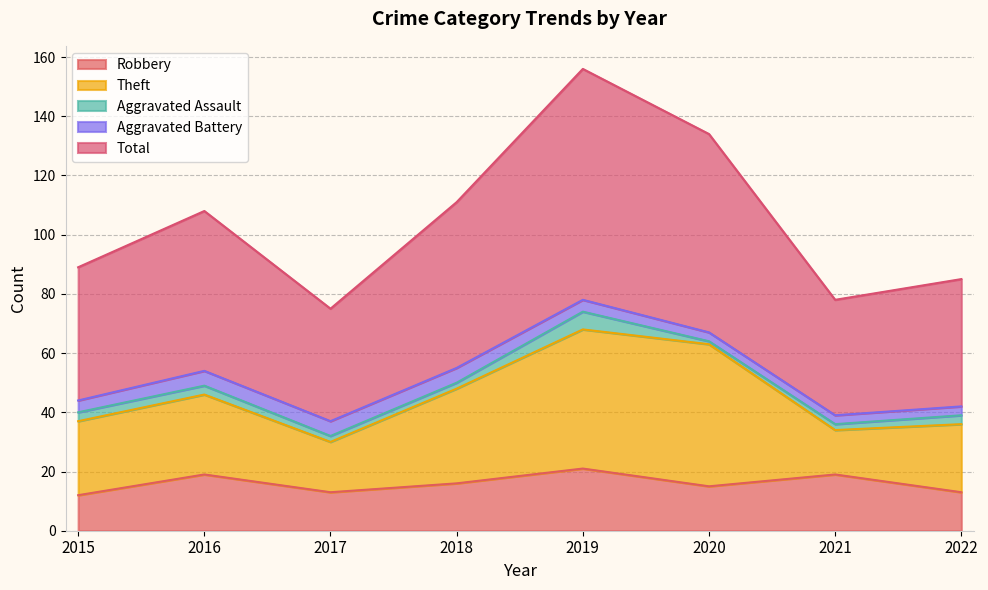

Which label corresponds to the smallest value in the chart?

2020